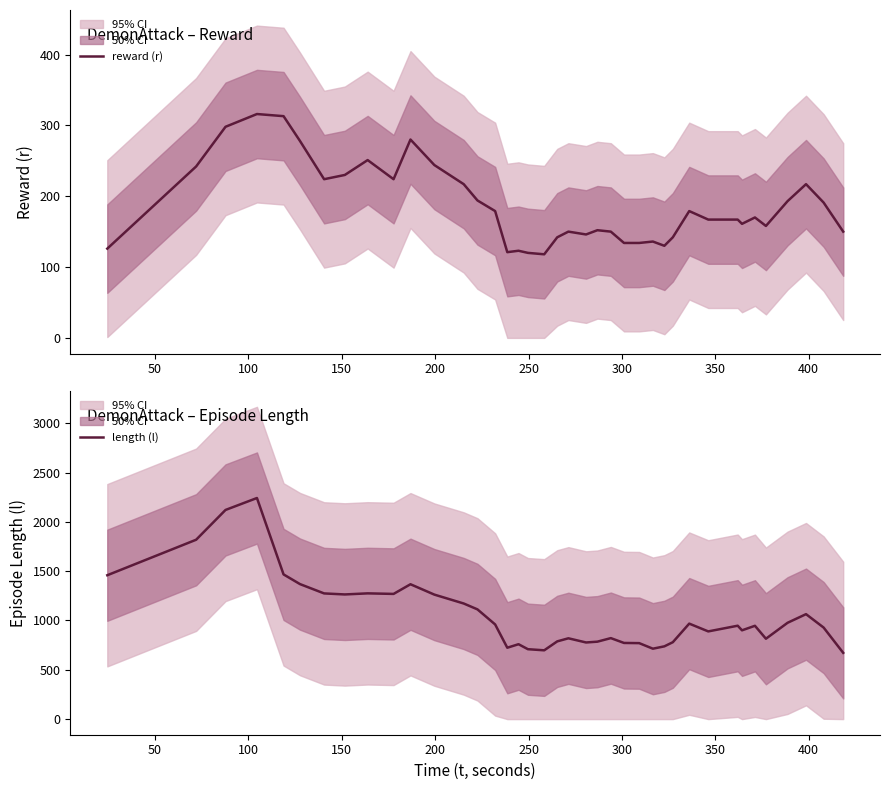

True or false: length (l) and reward (r) cross at least once.

False